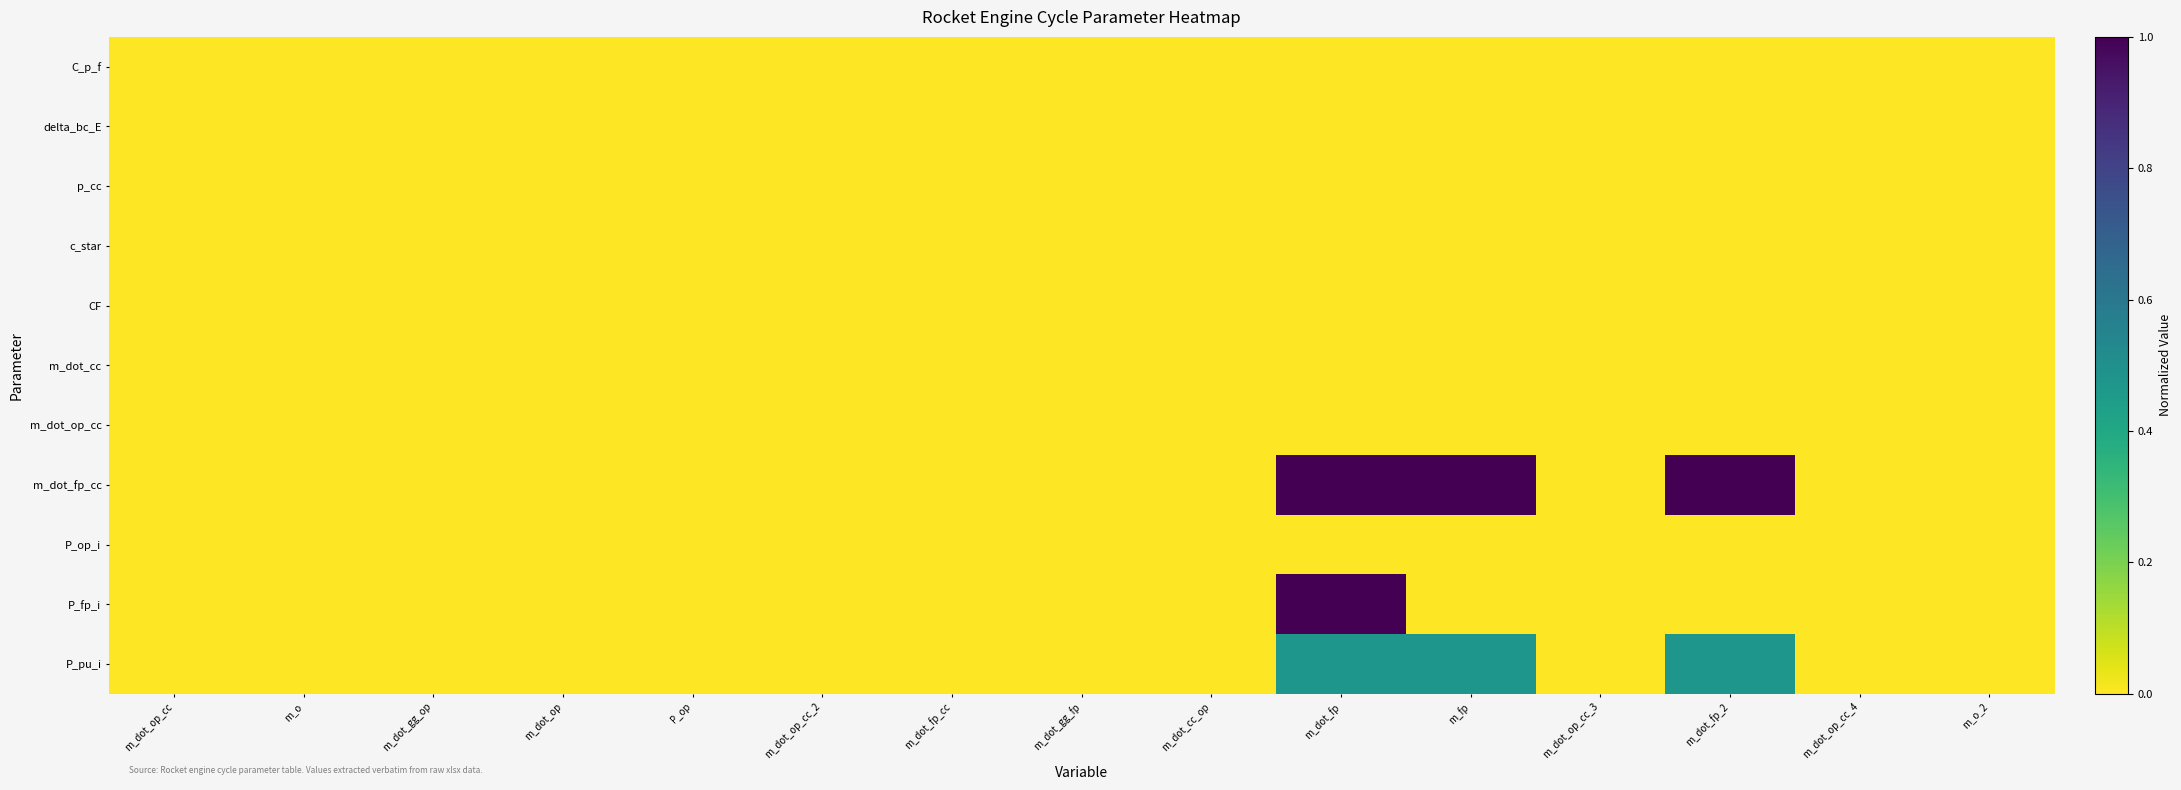

Where is P_fp_i nearest to the value 0?

m_dot_op_cc